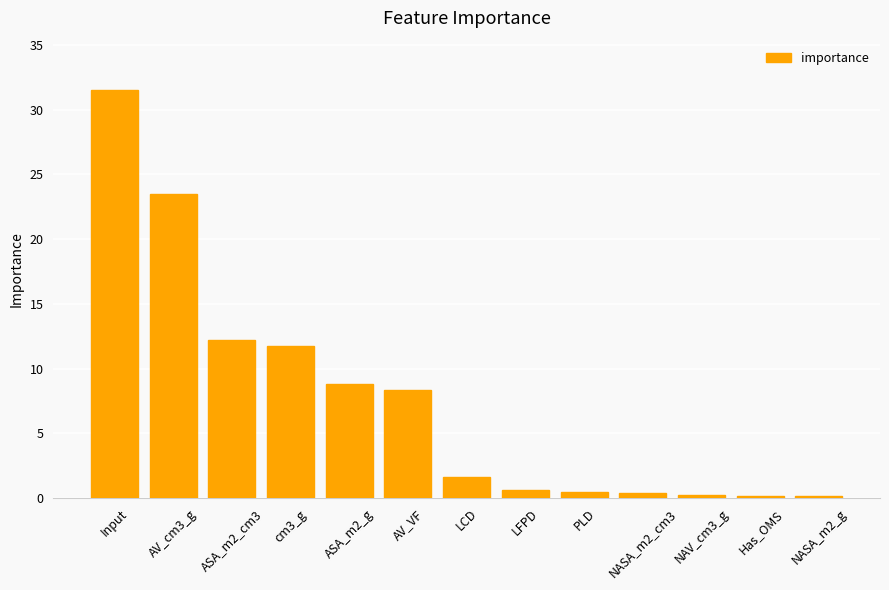

At which category does the chart reach its peak across all series?

Input